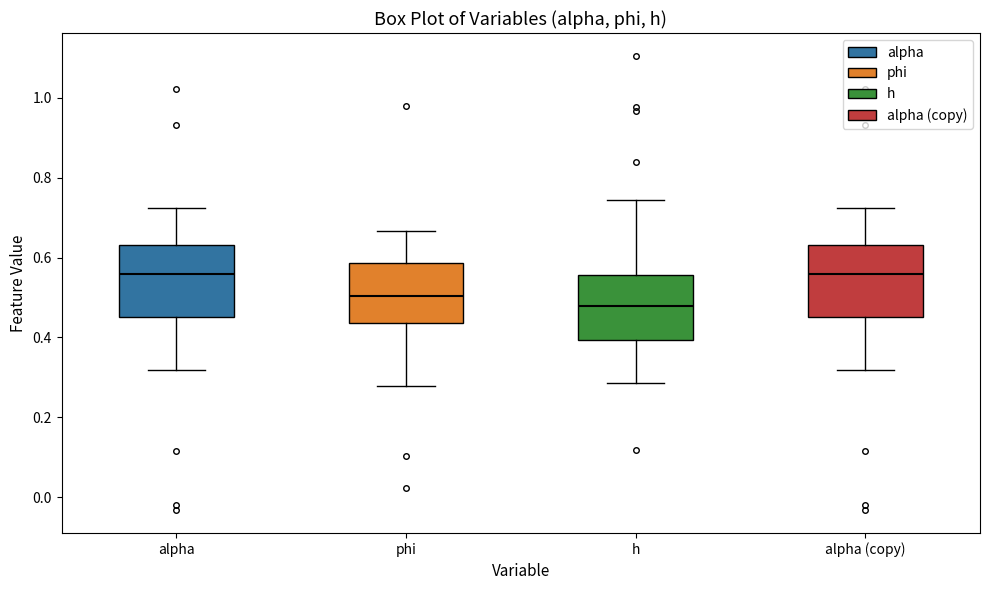

Where is the lower edge of the box for phi on the y-axis? The values are not printed on the chart, so give them approximately, as read against the axis.

0.44